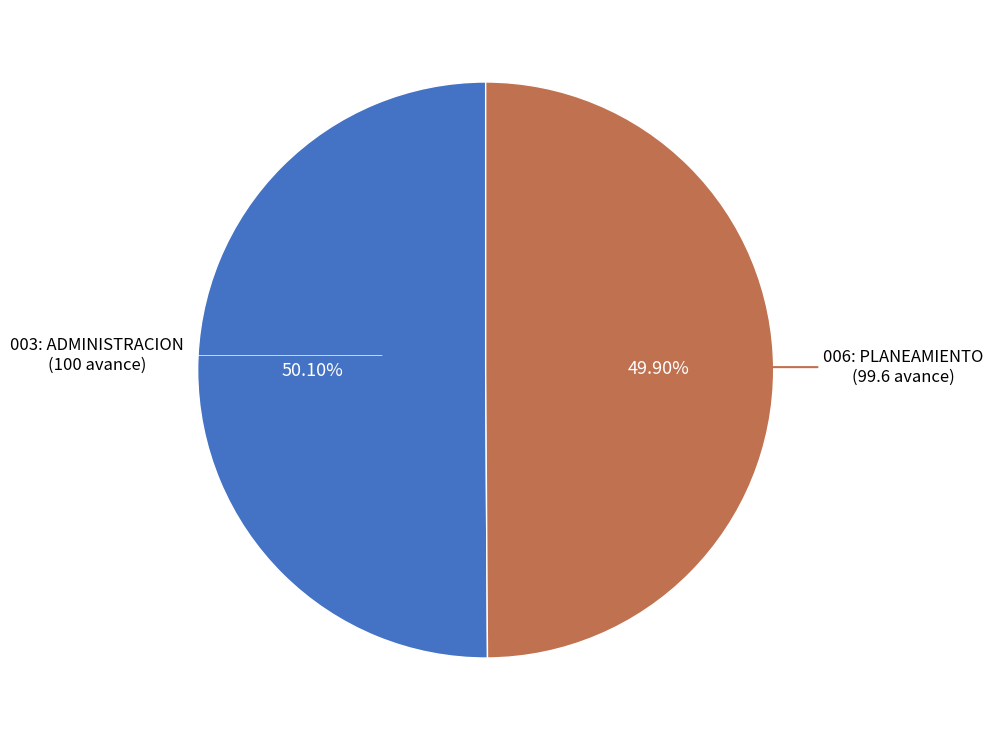

Does any single category account for the majority?

Yes